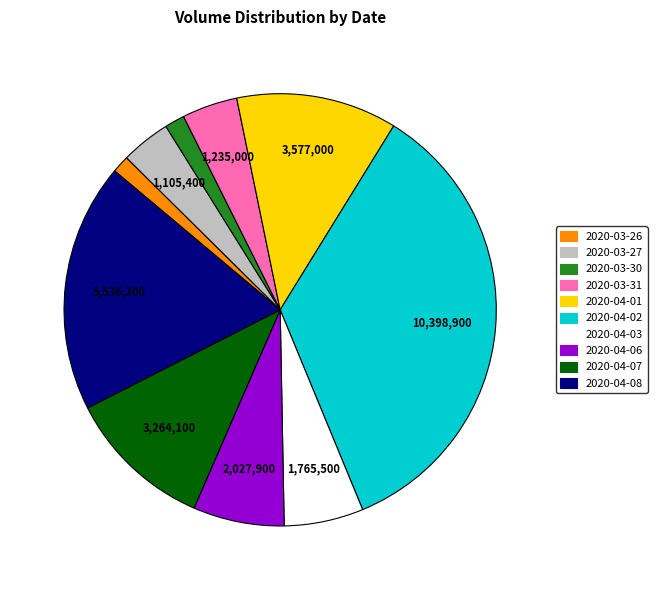

Between 2020-03-26 and 2020-03-31, which is larger?

2020-03-31